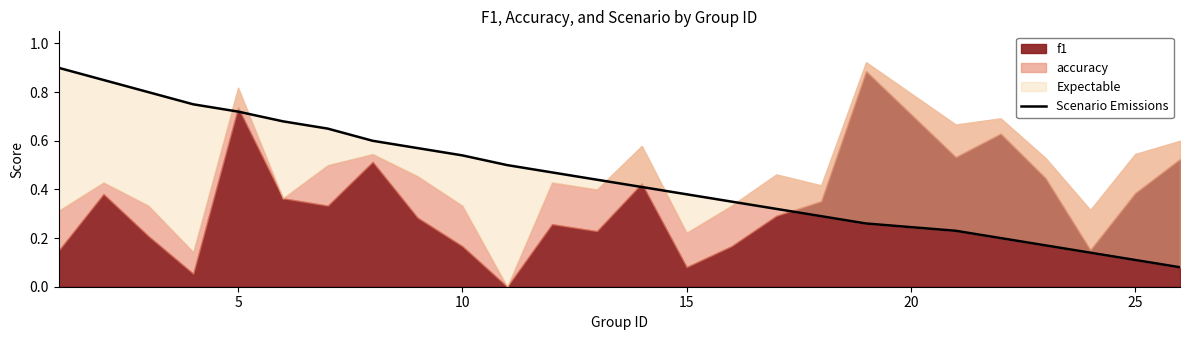

What is the difference between the second highest and second lowest values?

0.7